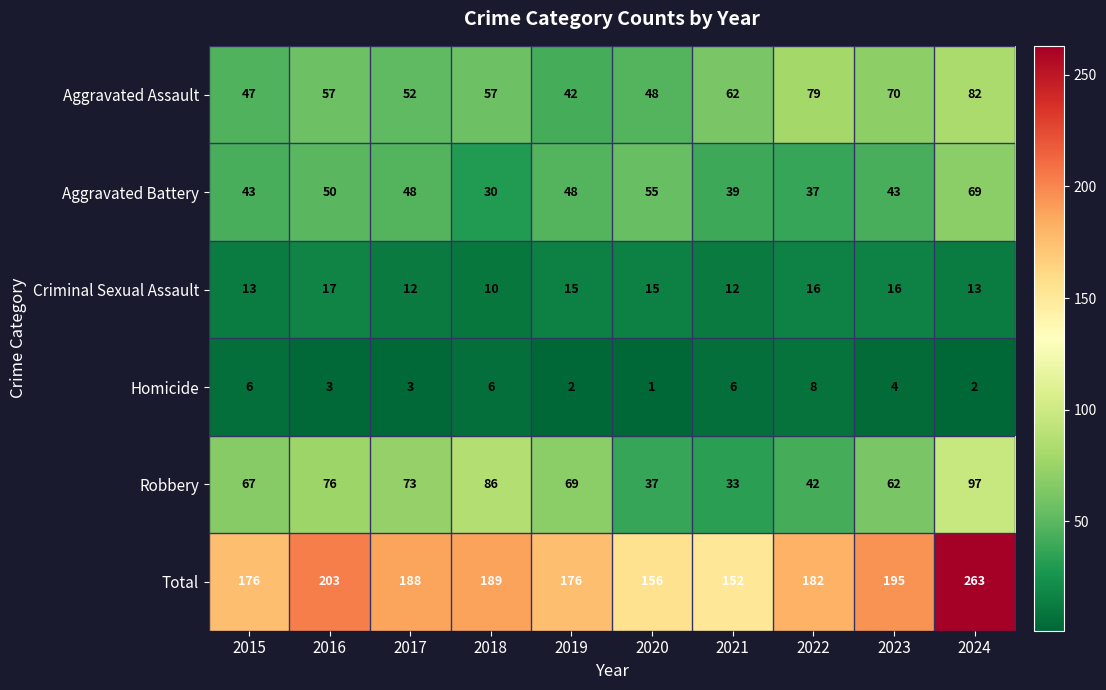

Which series has the largest total across all categories?

Total